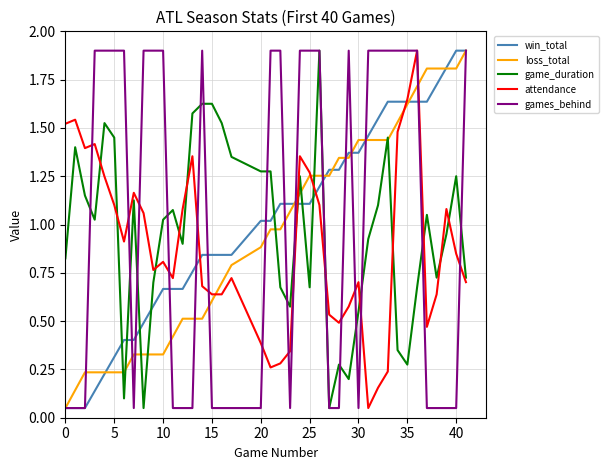

How many lines are shown in the chart?

5